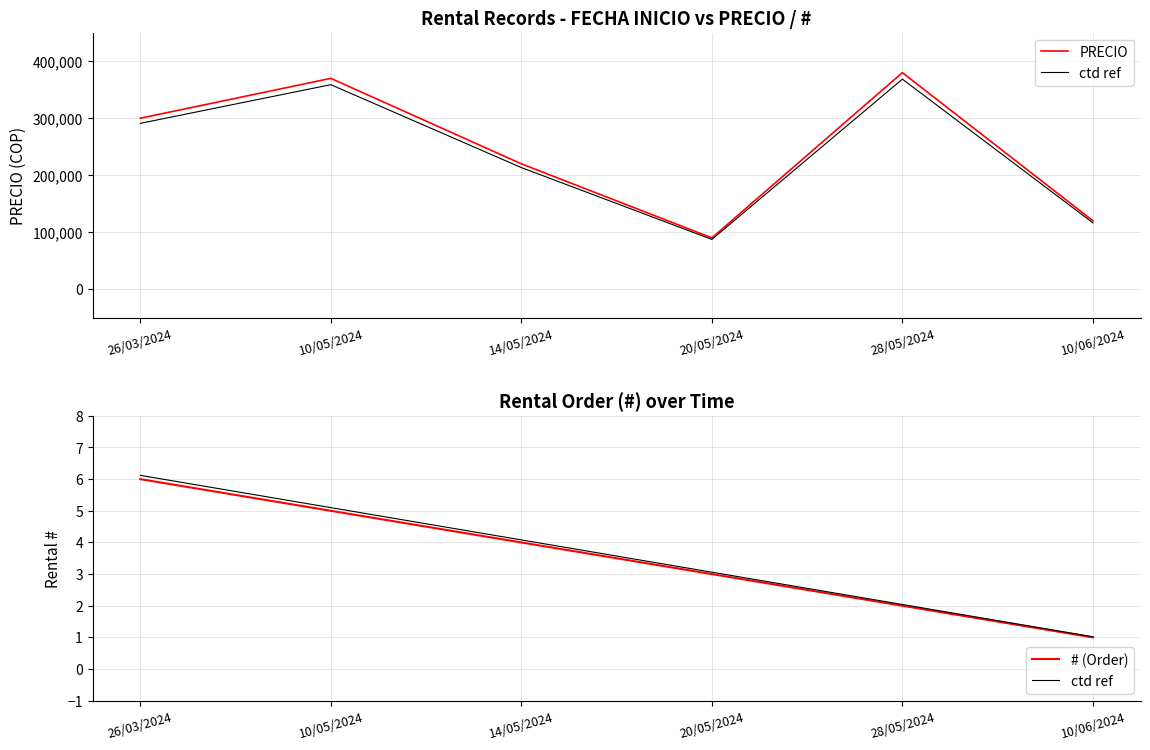

What is the total value across all series at 28/05/2024?

380004.0